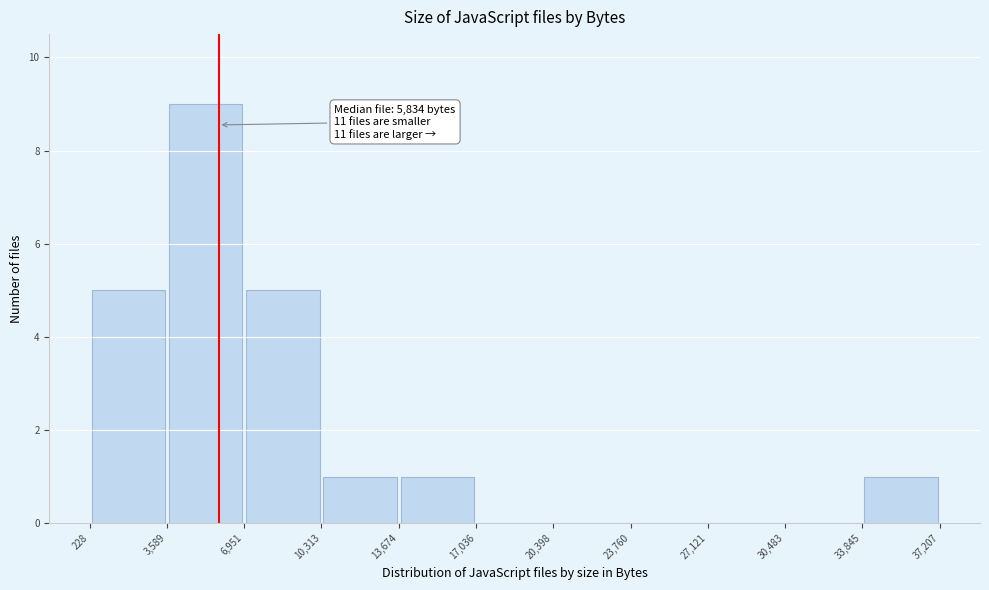

Which range on the x-axis has the tallest bar?

3,589 to 6,951